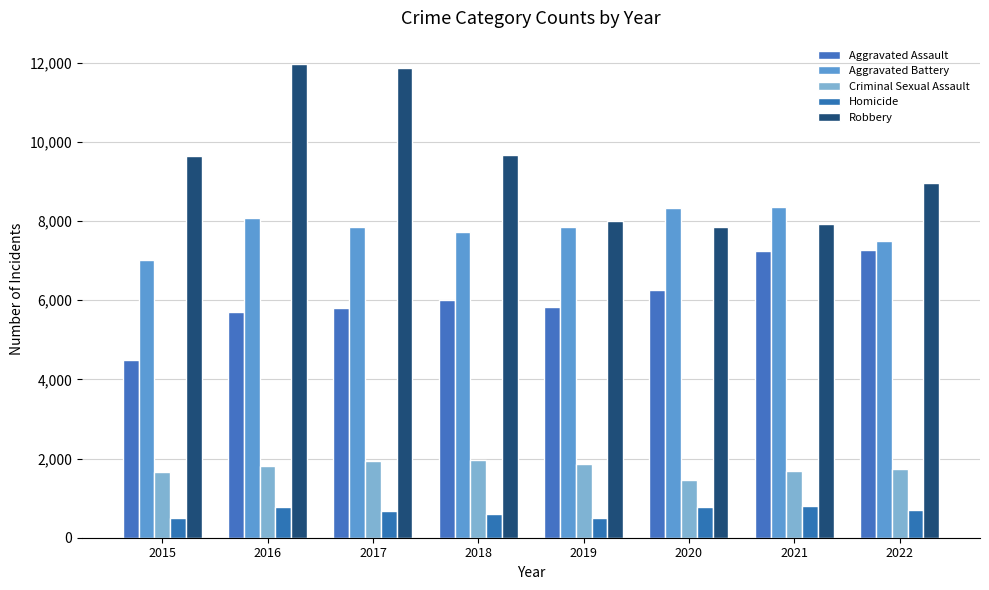

What are all the series names shown in the legend?

Aggravated Assault, Aggravated Battery, Criminal Sexual Assault, Homicide, Robbery